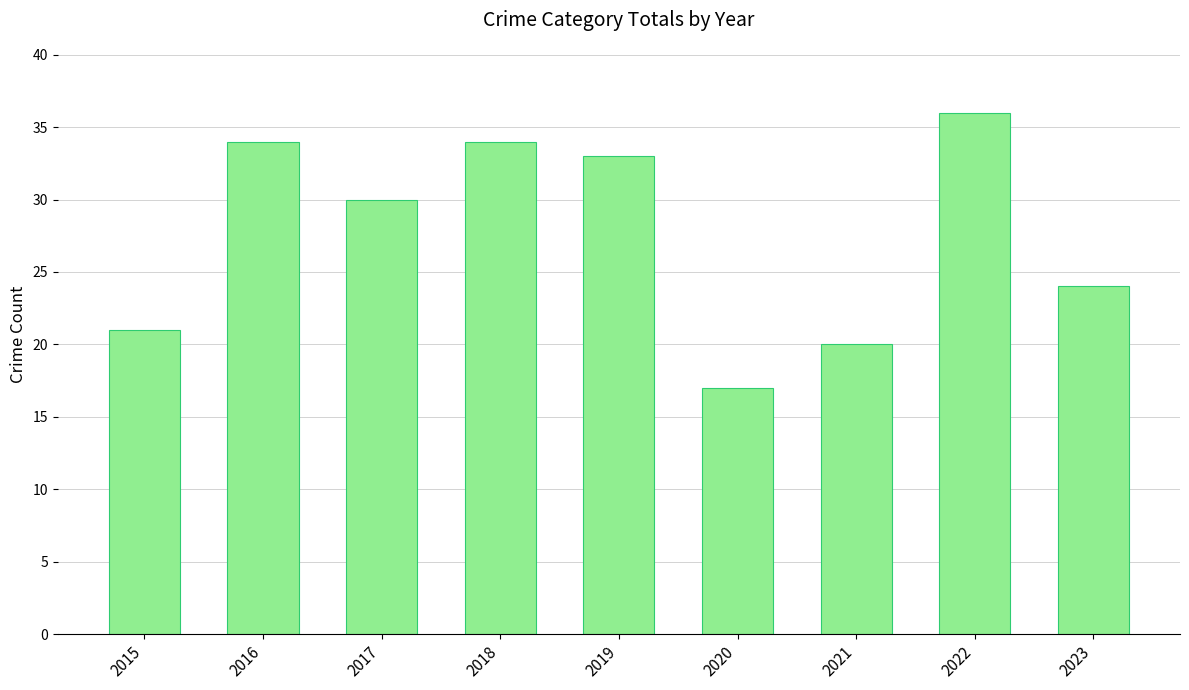

Between 2018 and 2022, which is larger?

2022